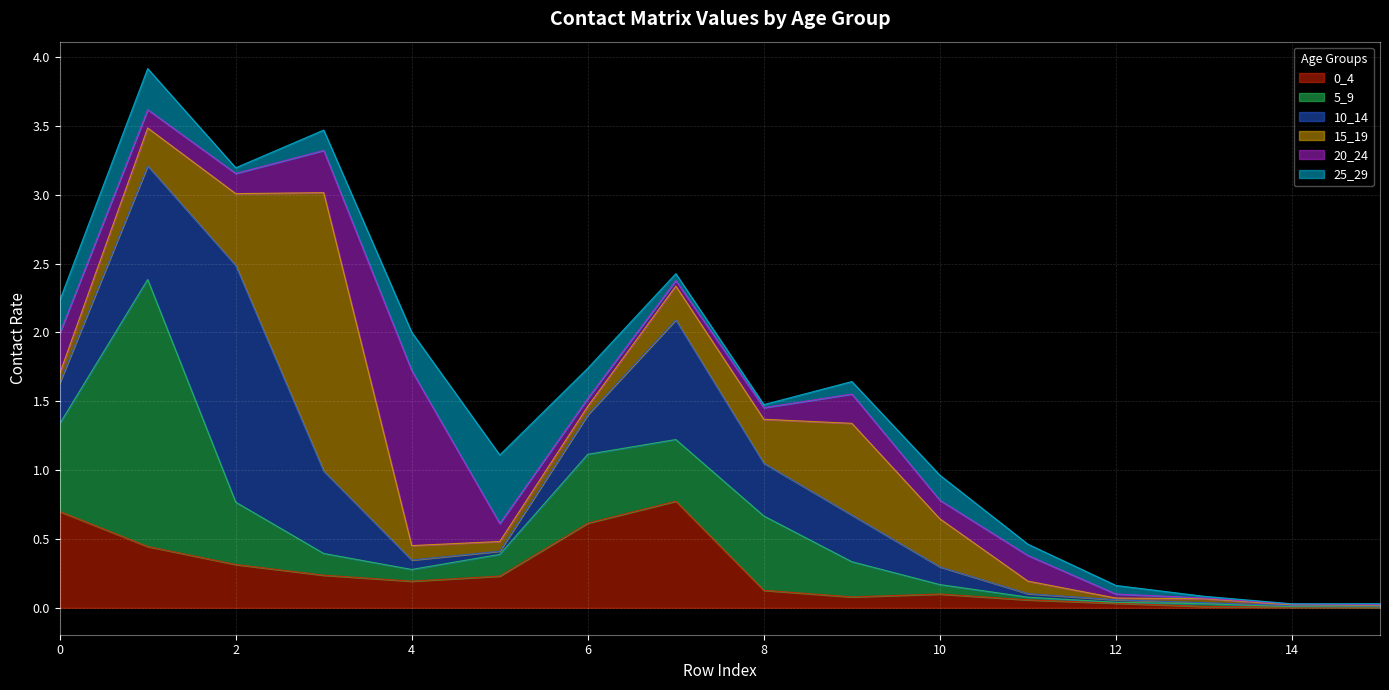

What is the value of the 0_4 point at the 11th from the left?

0.1